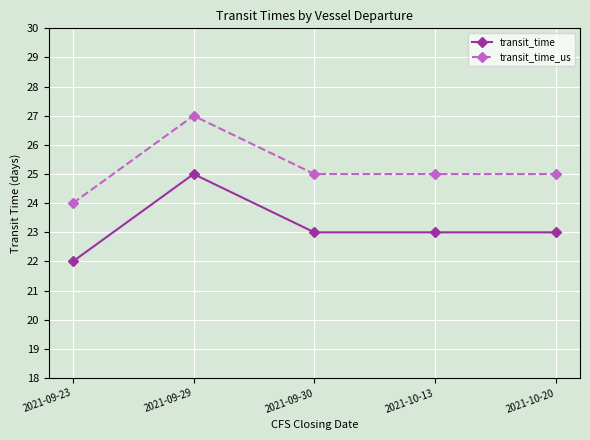

At which label does transit_time reach its minimum?

2021-09-23